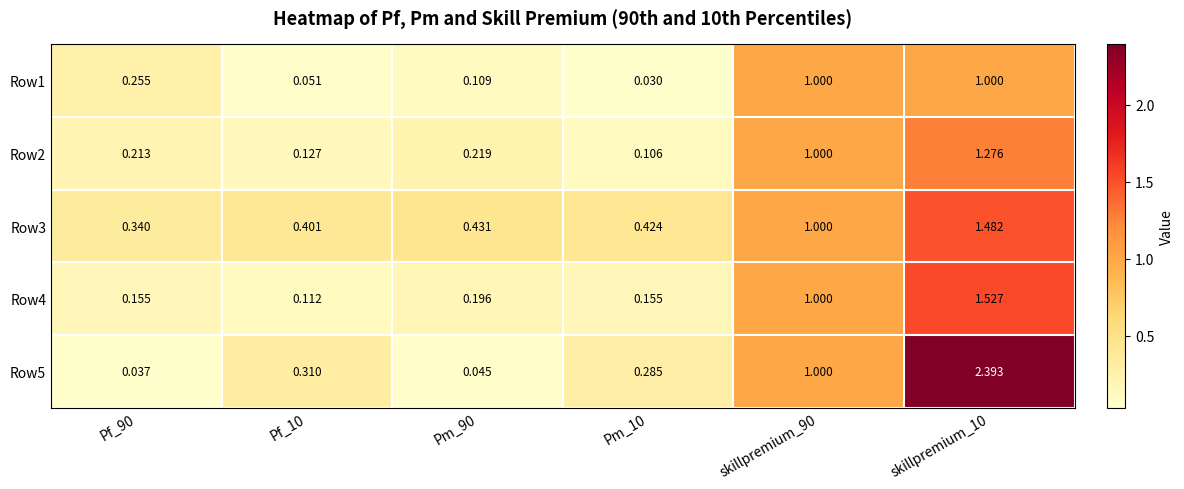

Is the value of Row3 at skillpremium_10 greater than the value of Row2 at Pm_90?

Yes